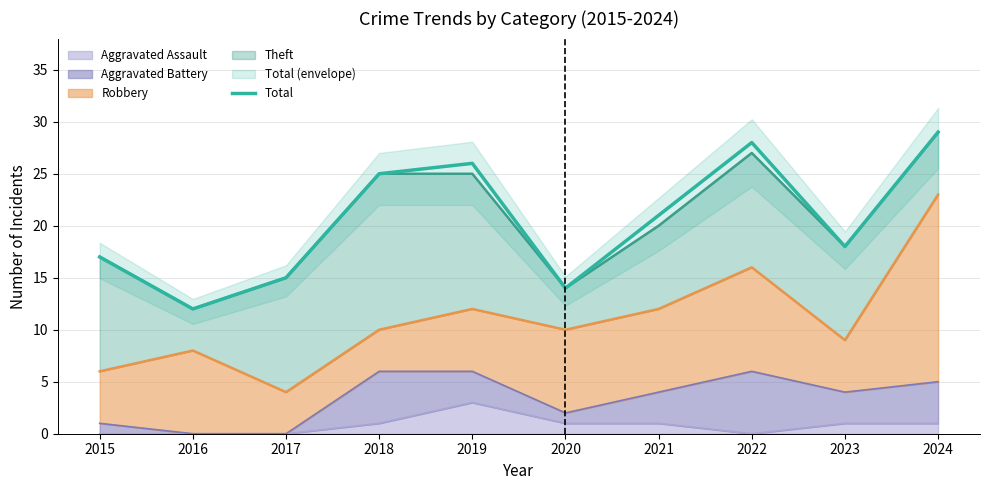

List the labels in order of value, largest first.

2024, 2022, 2019, 2018, 2021, 2023, 2015, 2017, 2020, 2016